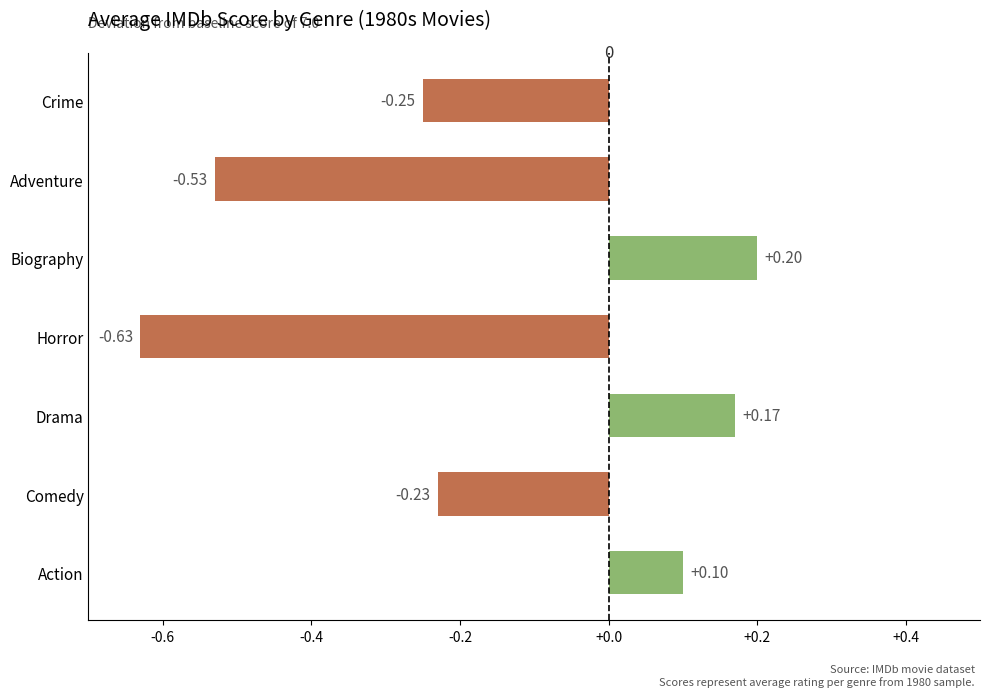

Reading left to right, what are all the values shown in this chart?

7.1	6.8	7.2	6.4	7.2	6.5	6.8